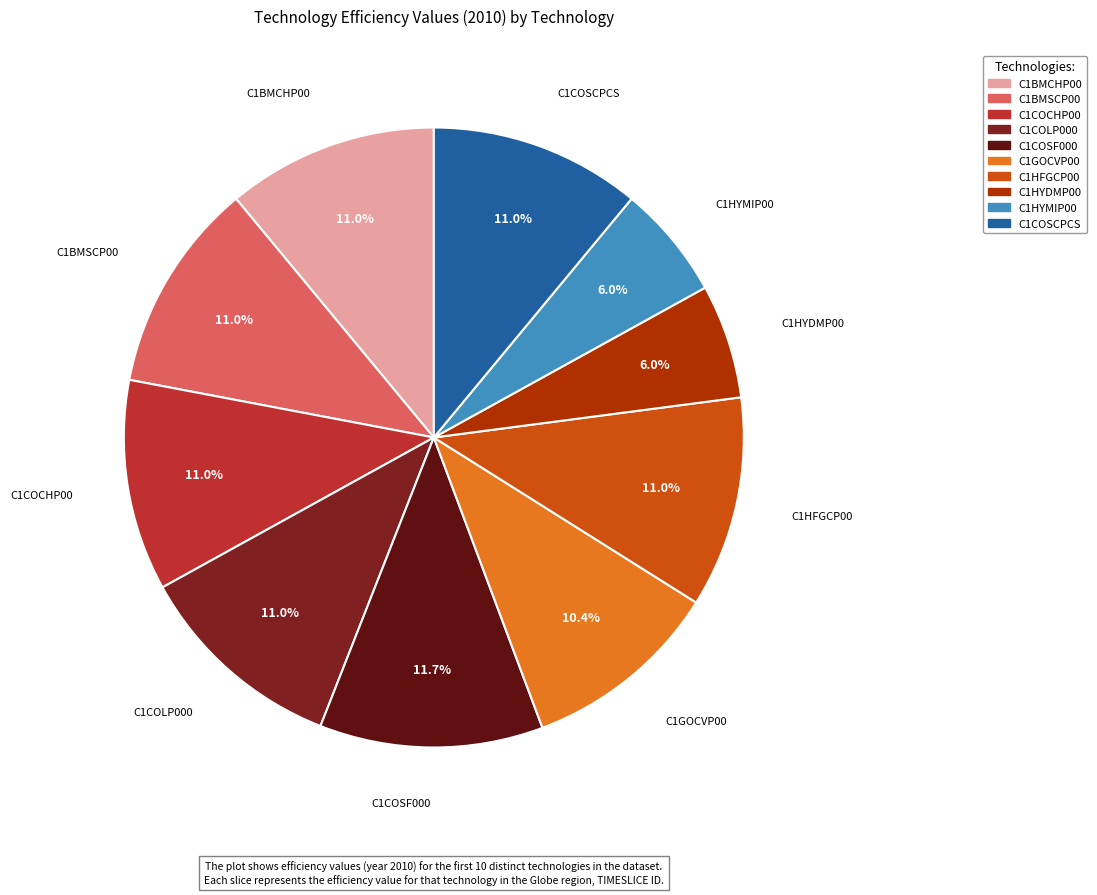

Is it true that C1COSCPCS is 11% of the pie?

True